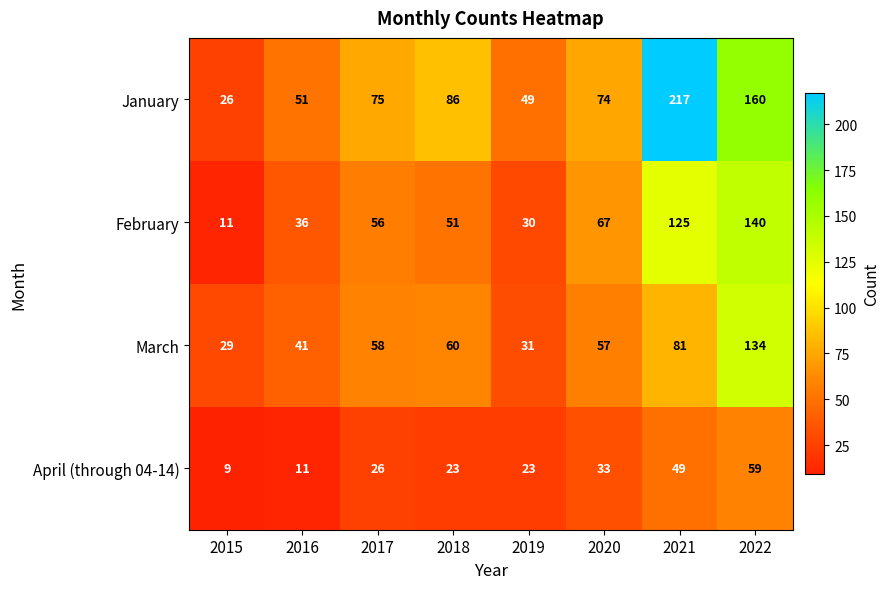

Is it true that March equals 55 at 2019?

False